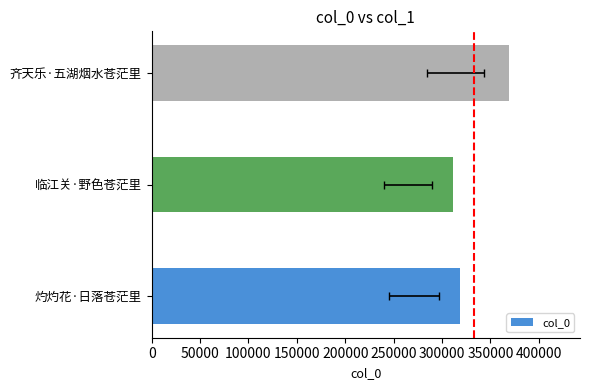

What is the minimum value shown in the chart?

311892